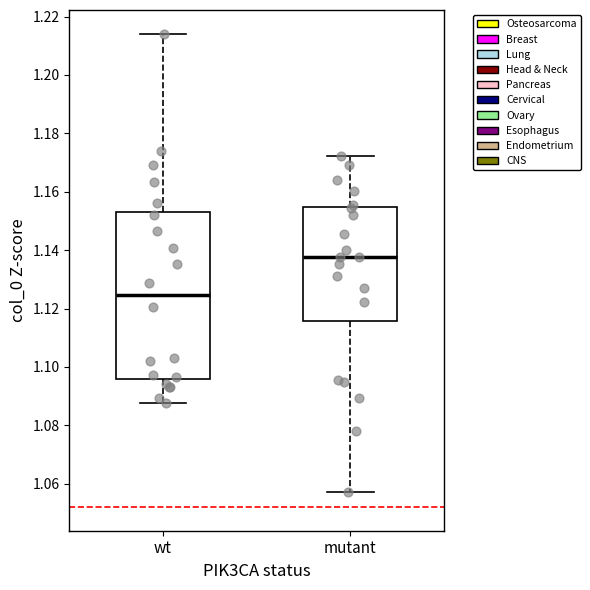

Reading left to right, read every box against the y-axis: the position of its median line, the range the box covers, and the ends of its whiskers. The values are not printed on the chart, so give them approximately, as read against the axis.

wt: median 1.124, box 1.096 to 1.154, whiskers 1.088 to 1.214
mutant: median 1.138, box 1.116 to 1.154, whiskers 1.058 to 1.172